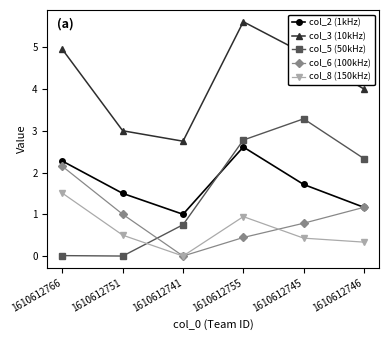

The value of col_5 (50kHz) at 1610612746 is 1.5. True or false?

False